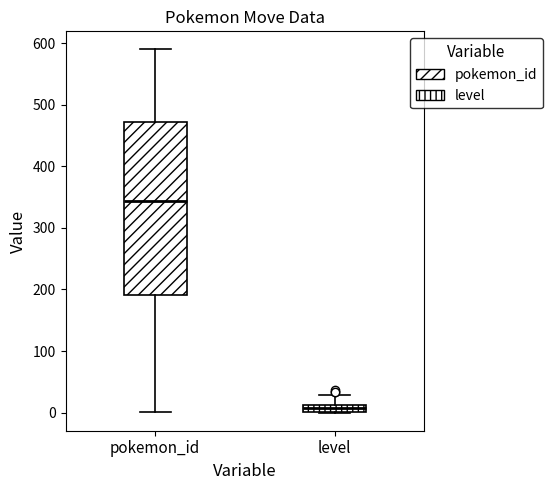

Which box is the tallest, from its lower edge to its upper edge?

pokemon_id